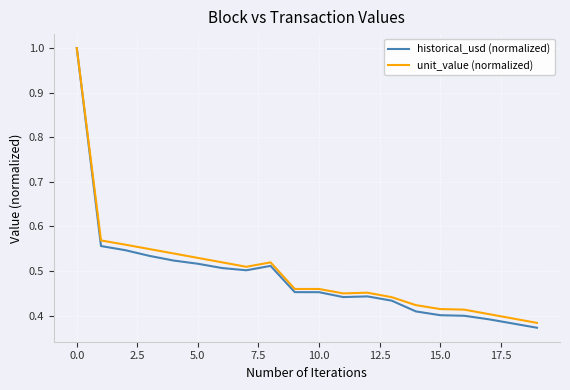

Which series has the largest range (max minus min)?

historical_usd (normalized)